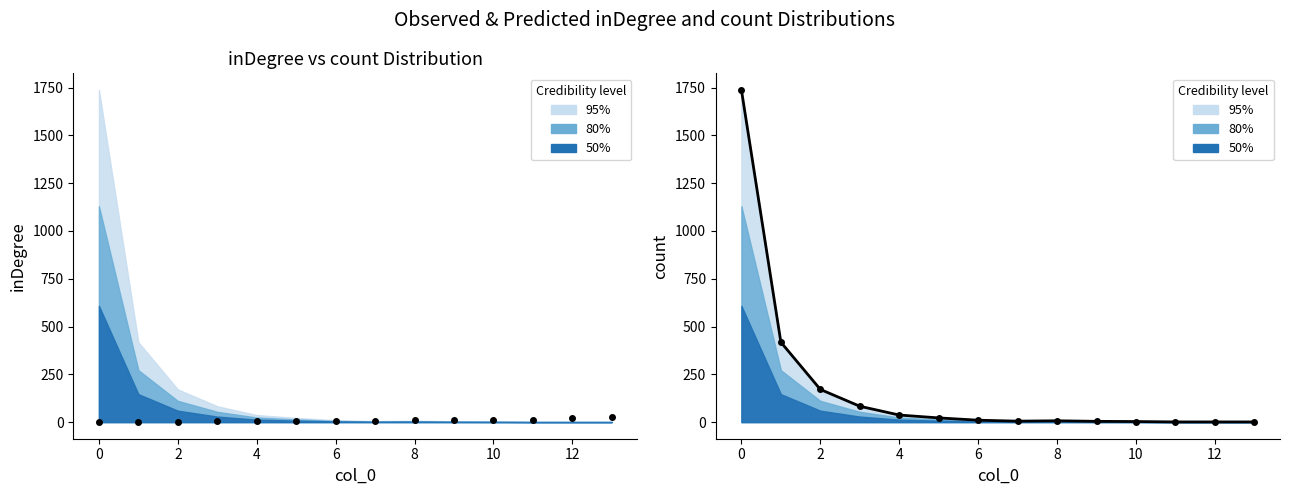

List the series in order of their overall mean, lowest first.

inDegree, count